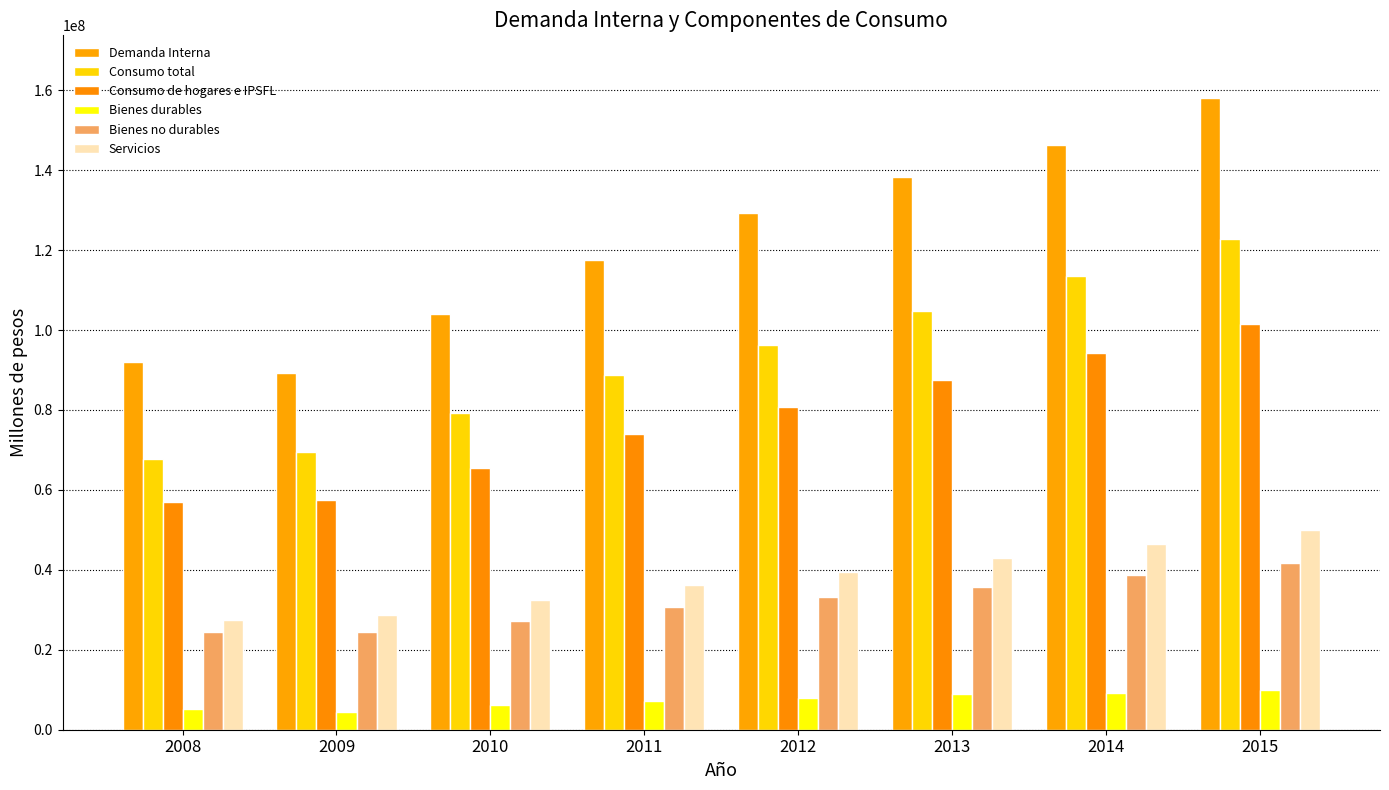

How many values in the Bienes durables series are below 7907886?

4